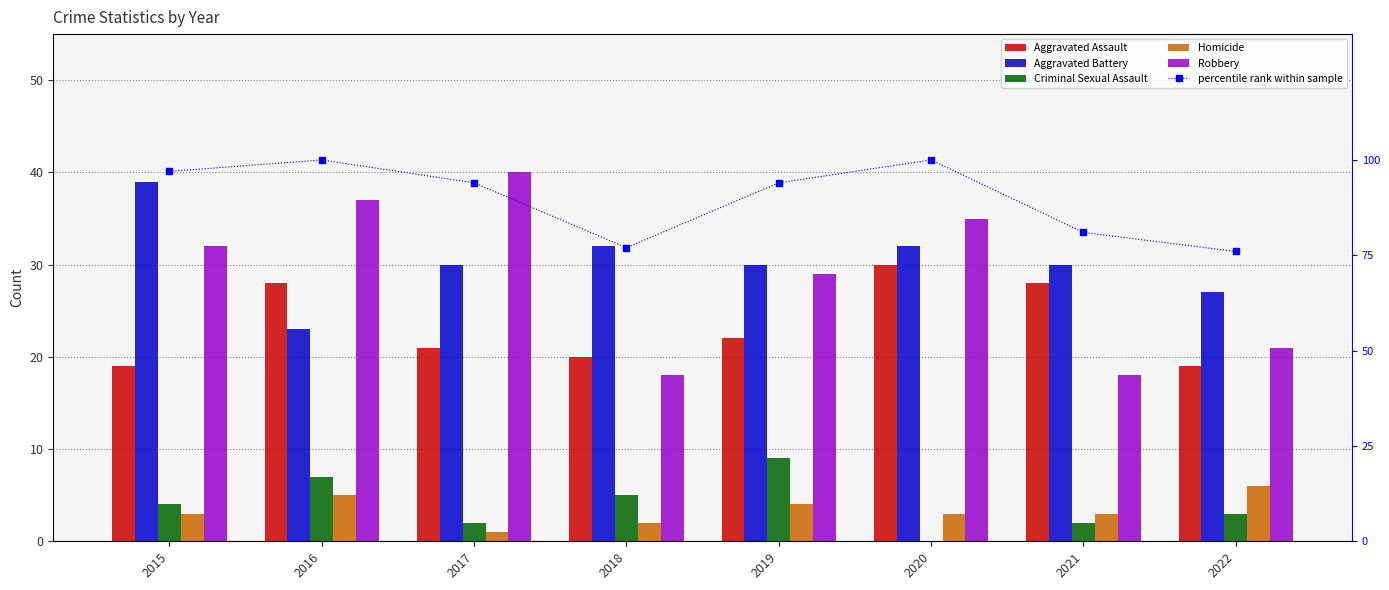

The Robbery series shows 47 at 2020. True or false?

False